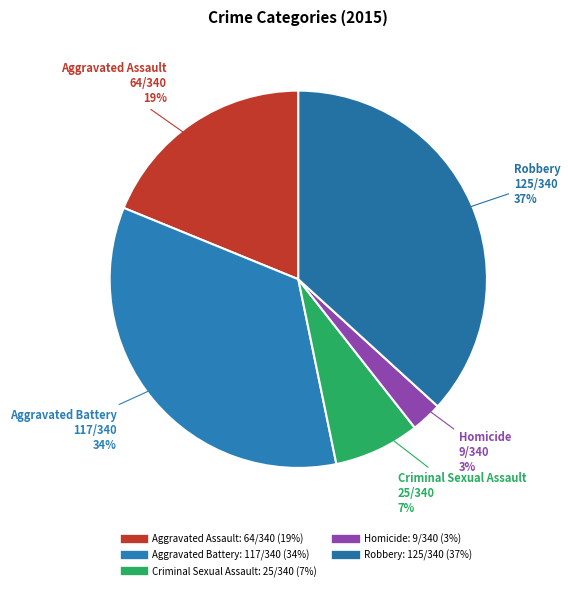

To the nearest percent, what is the difference between the largest and smallest slice percentages?

34%